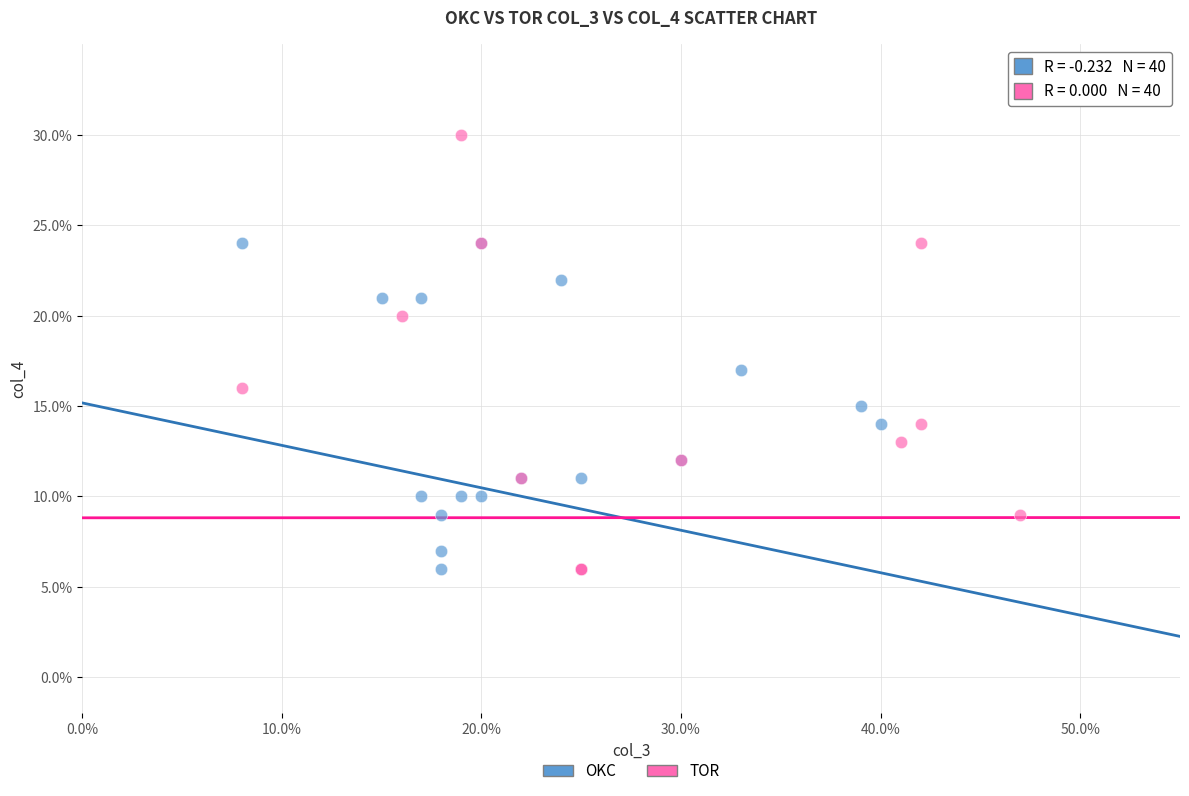

Which series has the largest Y range (max minus min)?

TOR